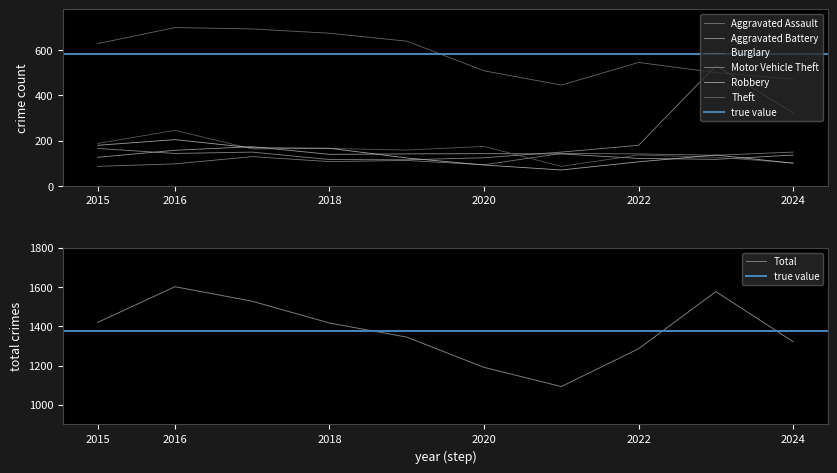

At which label does Motor Vehicle Theft first exceed 150?

2015